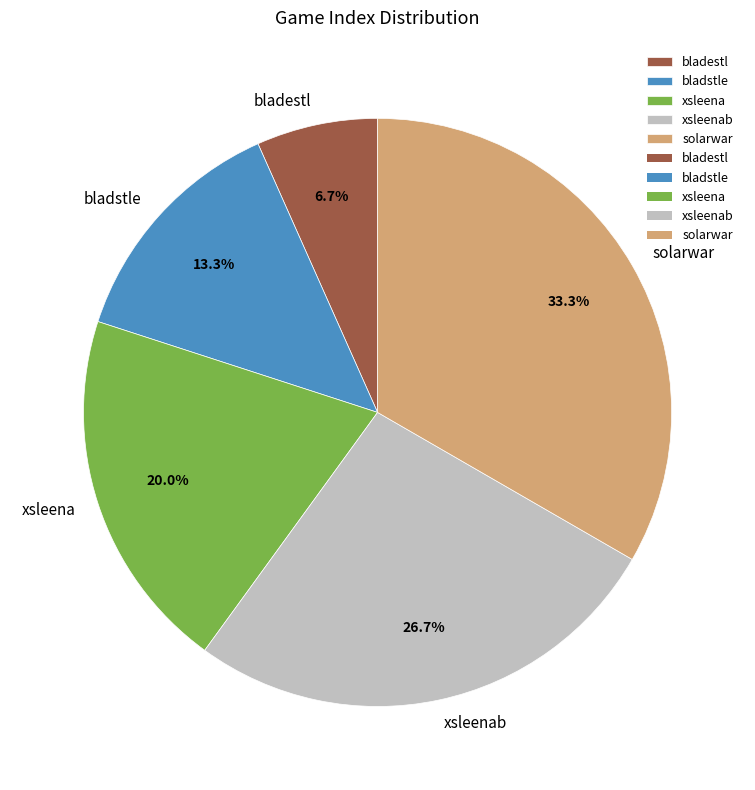

Does xsleena represent more than half of the total?

No